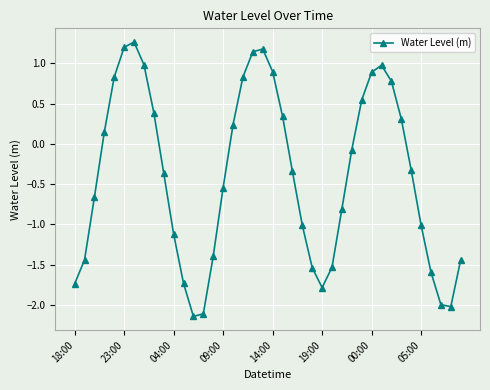

Is this an area chart (filled region under the line)?

No